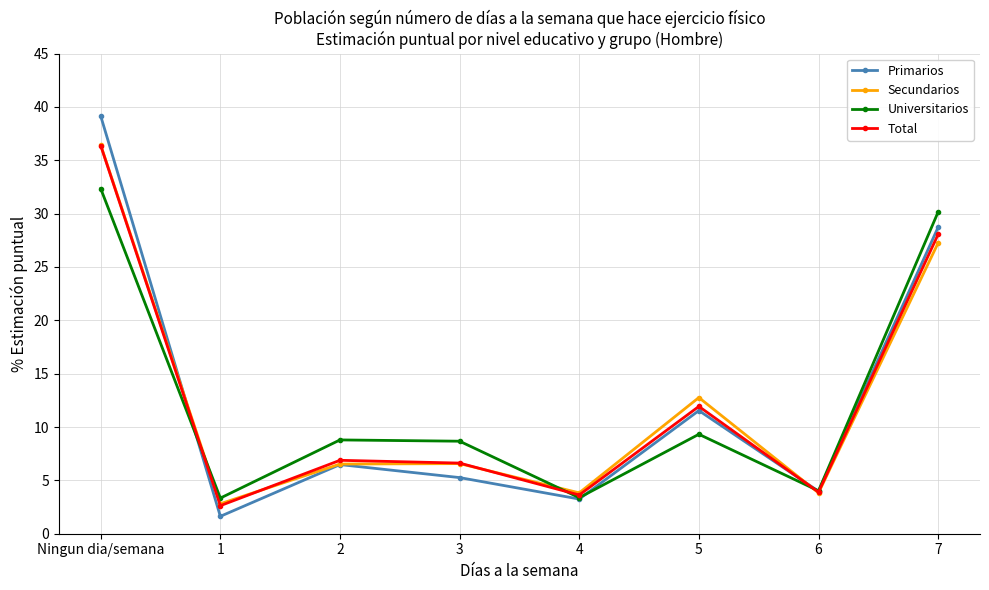

What is the lowest value of the Primarios series?

1.6